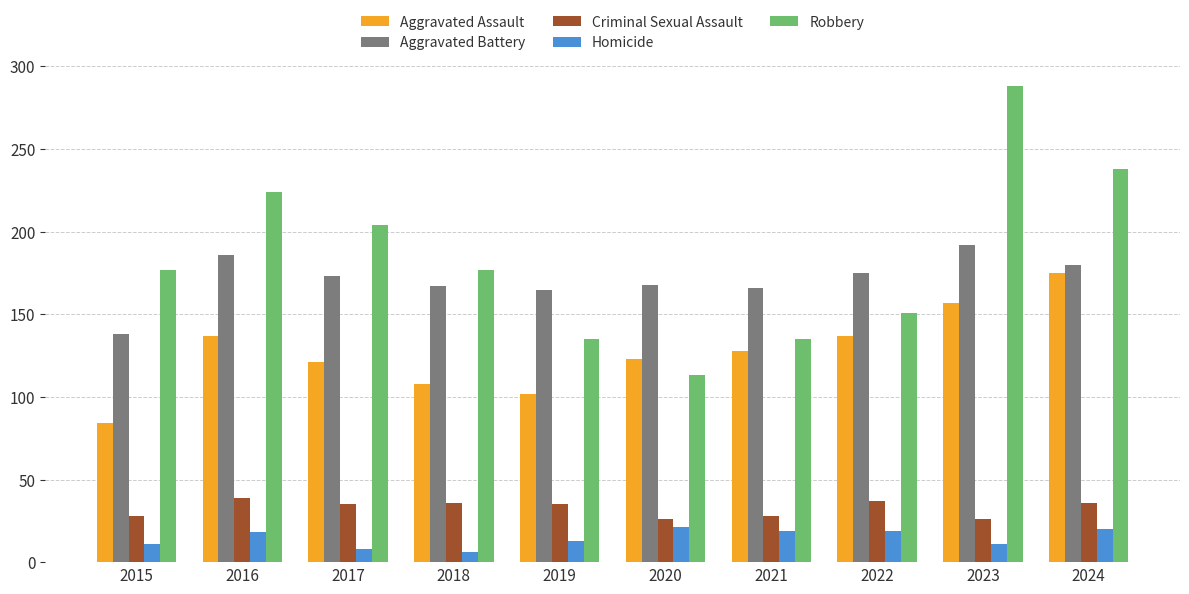

What is the difference between the Robbery values at 2016 and 2020?

111